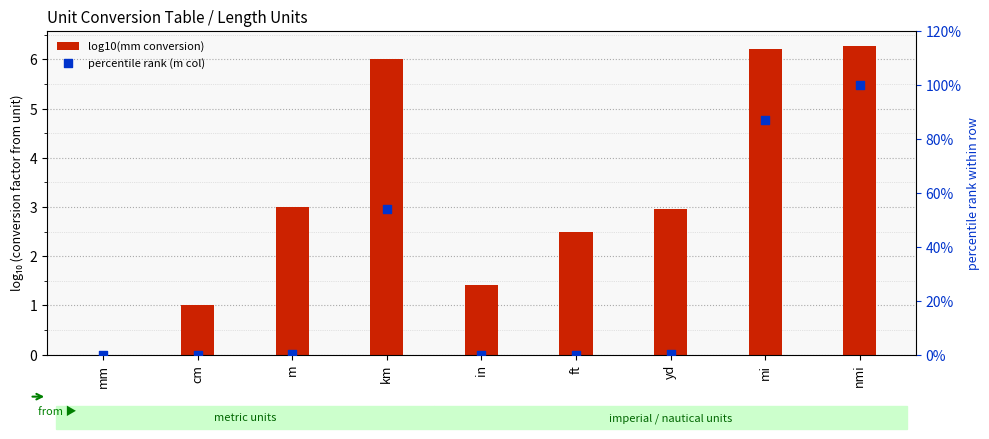

Is the value of log10(mm conversion) at m greater than the value of percentile rank (m col) at mi?

No